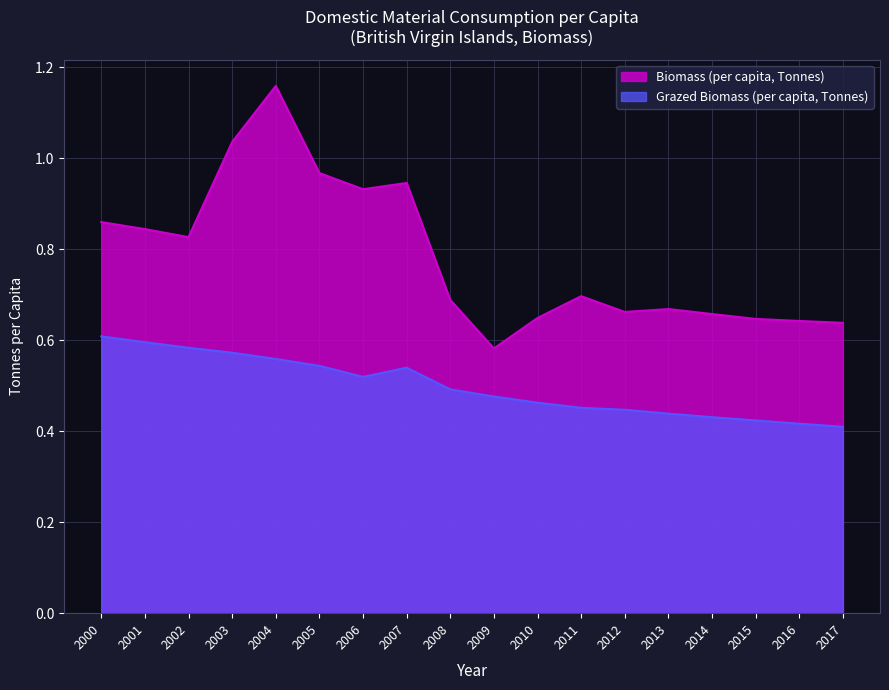

At which category is the sum across all series the highest?

2004